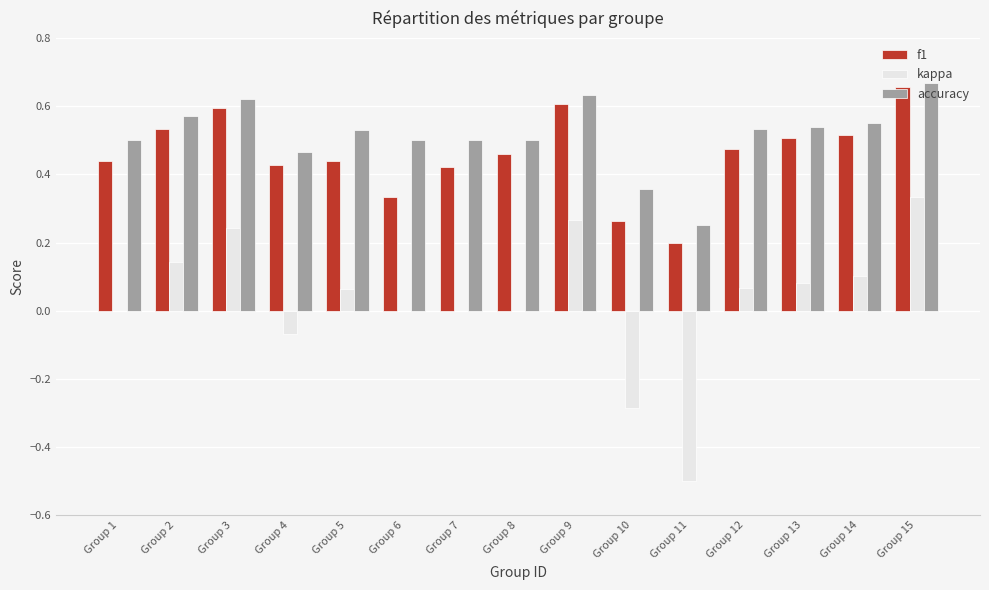

Is the value of f1 at Group 7 greater than the value of kappa at Group 15?

Yes